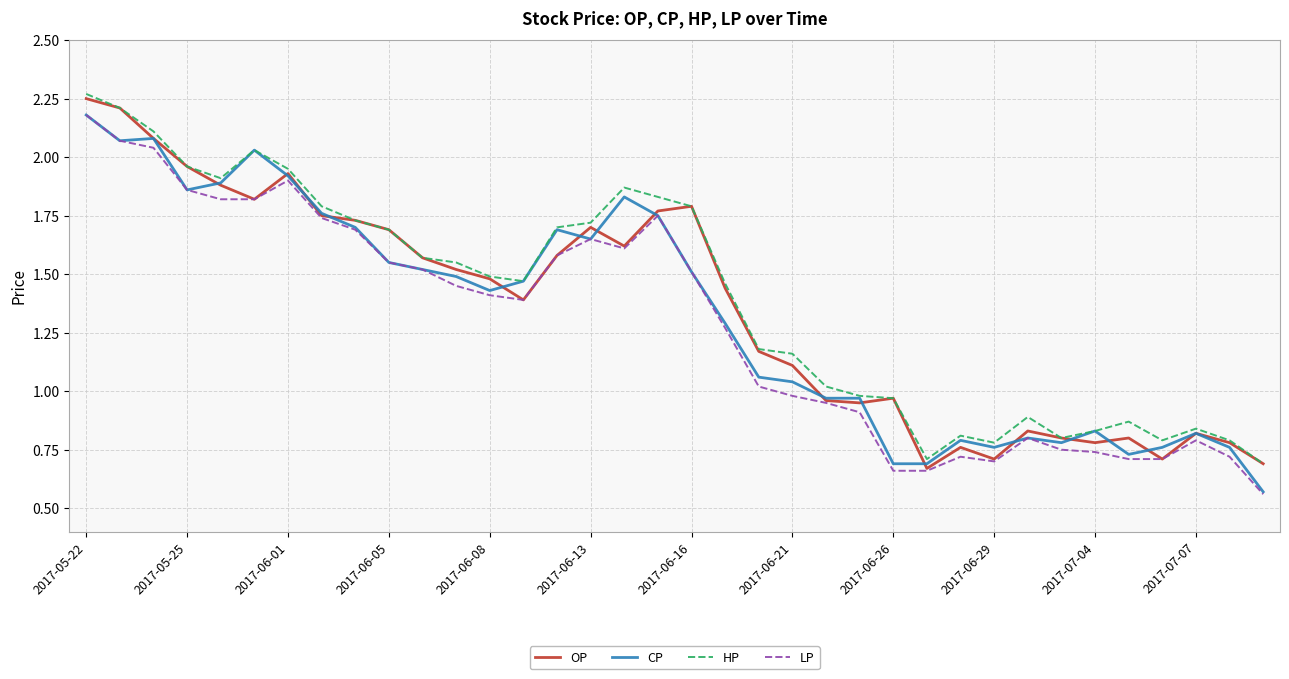

Does the chart display data point markers on the line(s)?

No